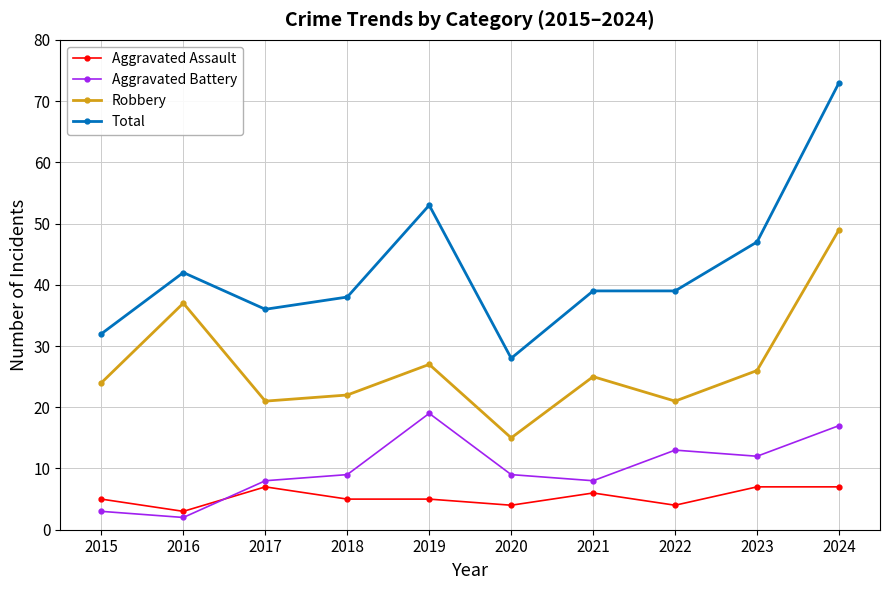

Is the value of Total at 2021 greater than the value of Robbery at 2023?

Yes